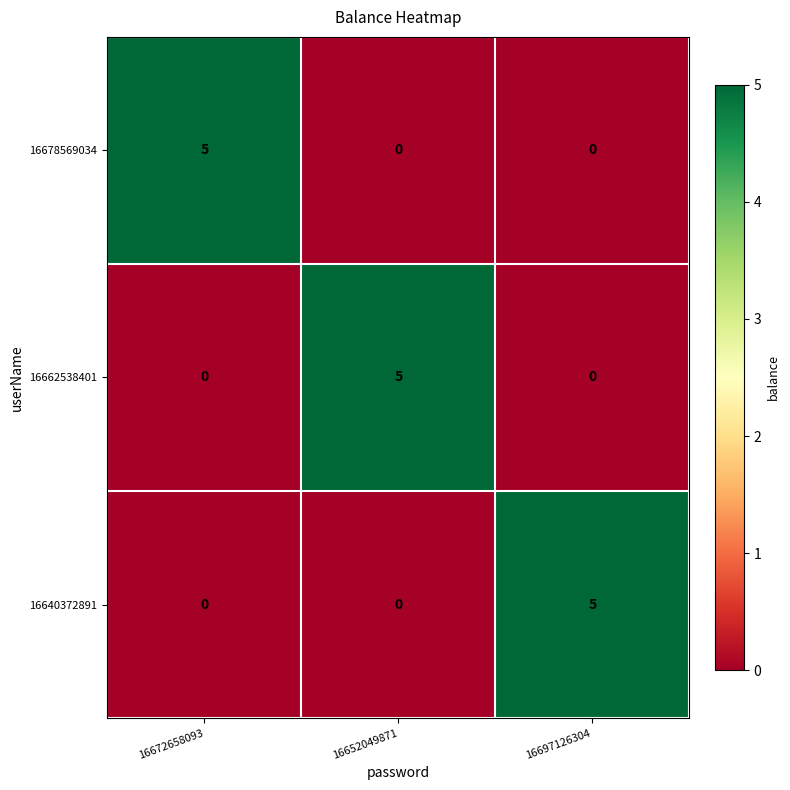

What is the total value across all series at 16672658093?

5